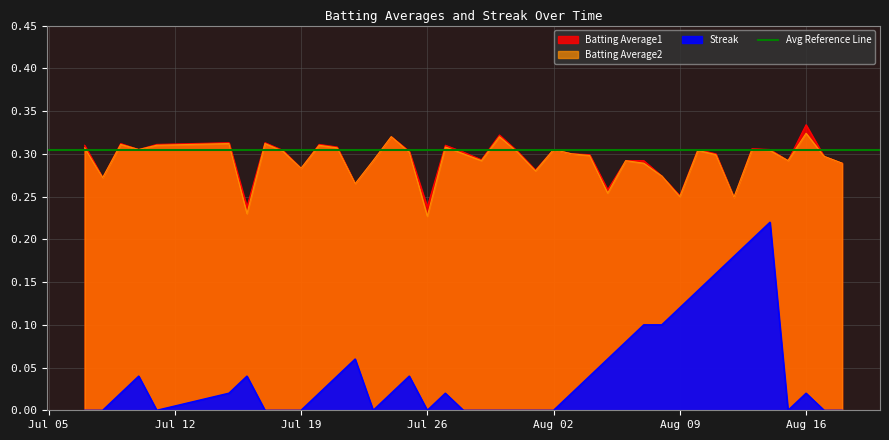

True or false: Batting Average2 and Streak intersect in this chart.

False